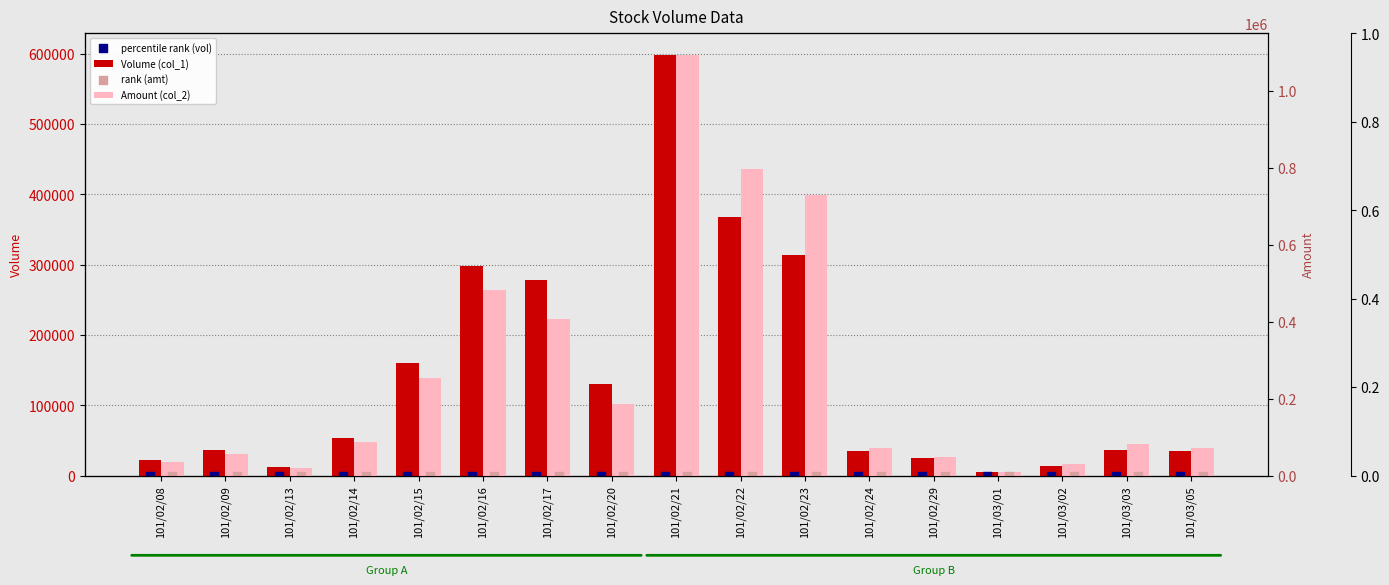

Which series reaches the minimum Y coordinate?

rank (amt)